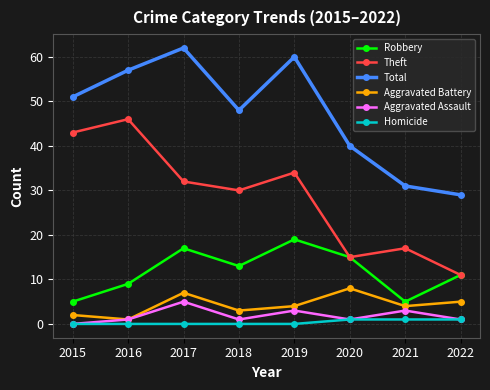

Reading left to right, transcribe all the data shown in this chart.

Robbery: 2015=5	2016=9	2017=17	2018=13	2019=19	2020=15	2021=5	2022=11
Theft: 2015=43	2016=46	2017=32	2018=30	2019=34	2020=15	2021=17	2022=11
Total: 2015=51	2016=57	2017=62	2018=48	2019=60	2020=40	2021=31	2022=29
Aggravated Battery: 2015=2	2016=1	2017=7	2018=3	2019=4	2020=8	2021=4	2022=5
Aggravated Assault: 2015=0	2016=1	2017=5	2018=1	2019=3	2020=1	2021=3	2022=1
Homicide: 2015=0	2016=0	2017=0	2018=0	2019=0	2020=1	2021=1	2022=1